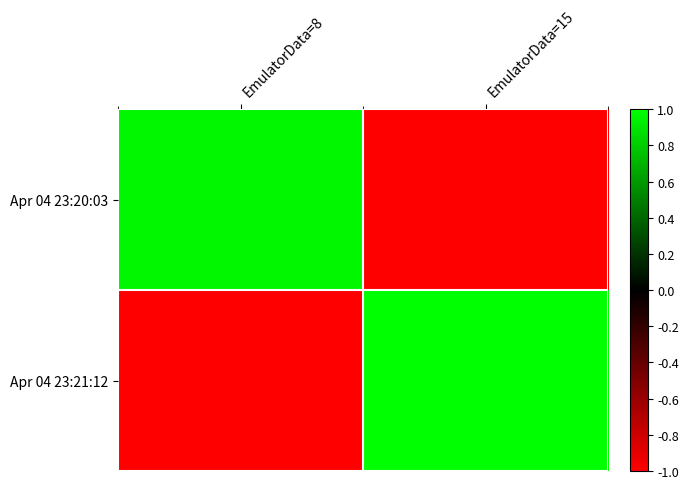

At which category is the sum across all series the highest?

EmulatorData=15